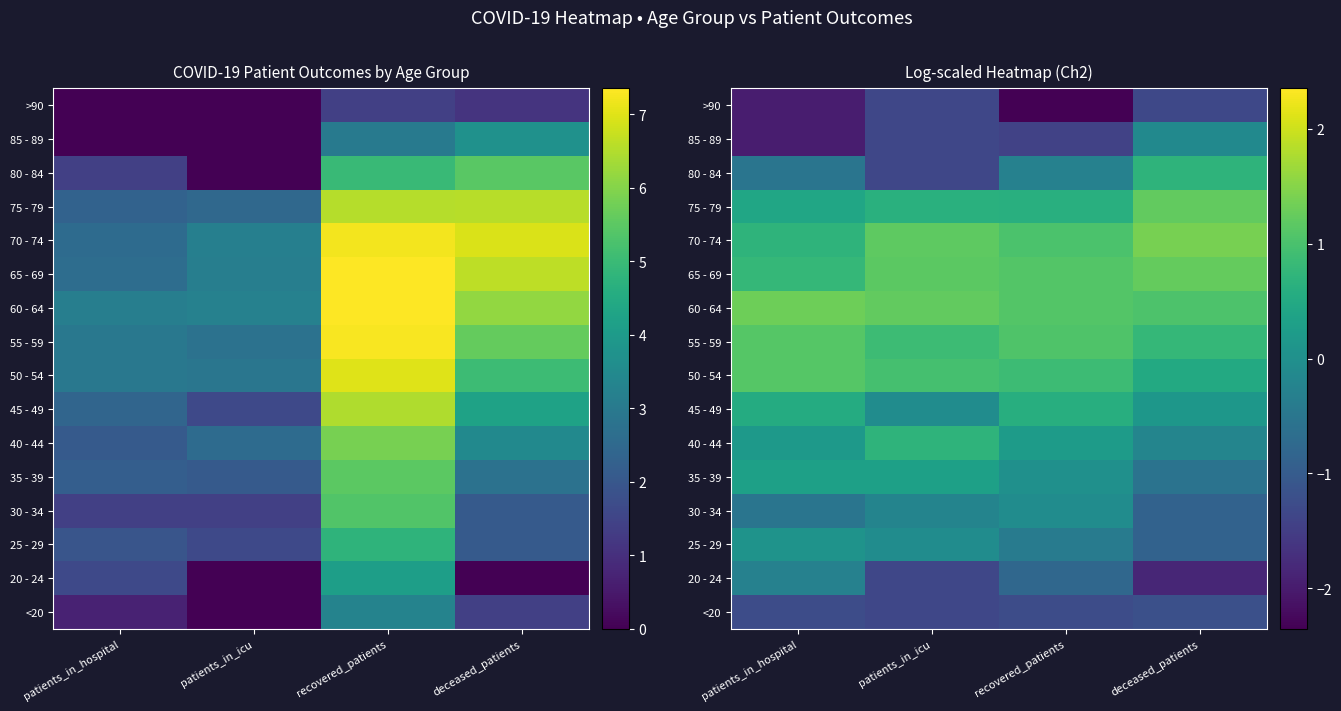

True or false: 25 - 29 has a value of -0.7 at recovered_patients.

False